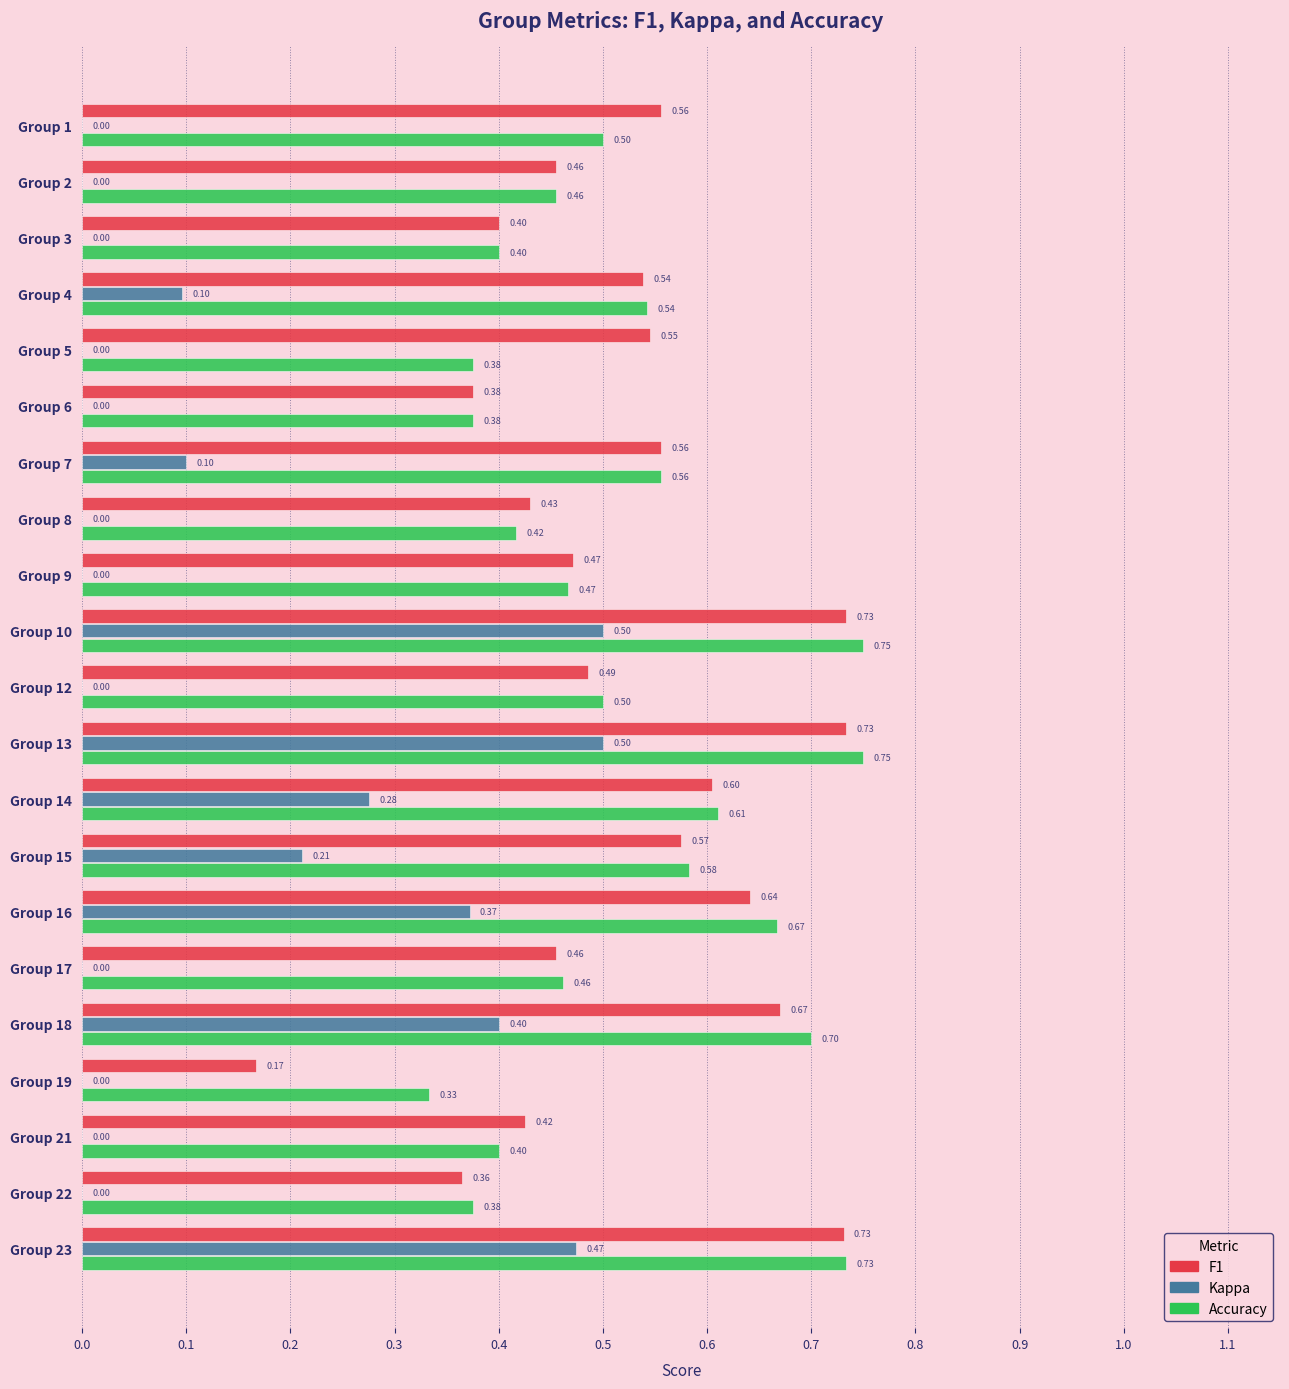

What is the total value across all series at Group 4?

1.2